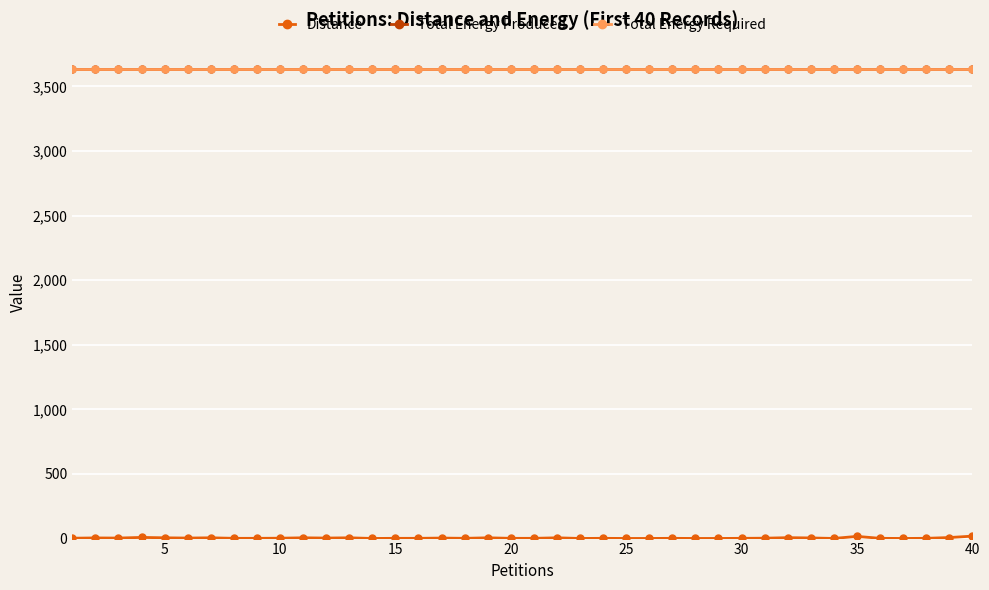

Is this an area chart (filled region under the line)?

No